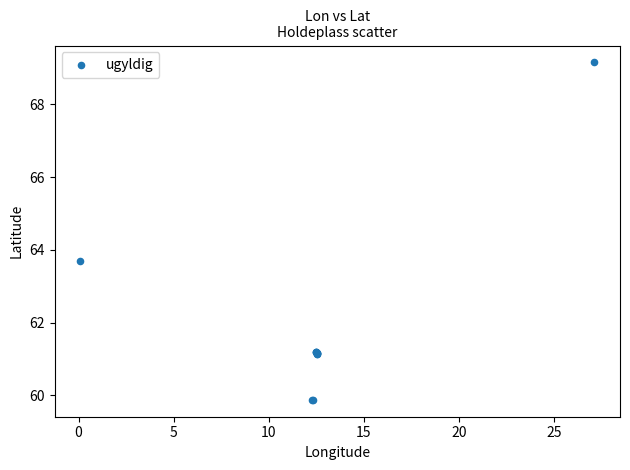

What Y value in the scatter plot is closest to 64?

63.7